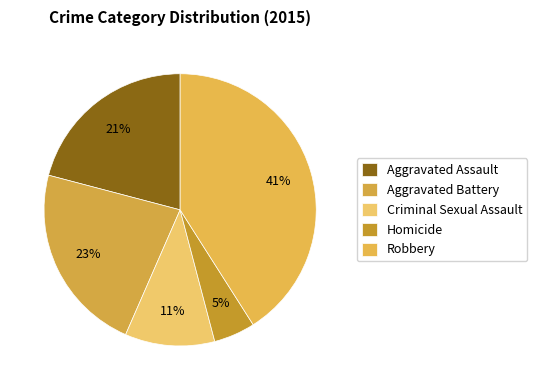

To the nearest percent, what portion does Robbery represent?

41%